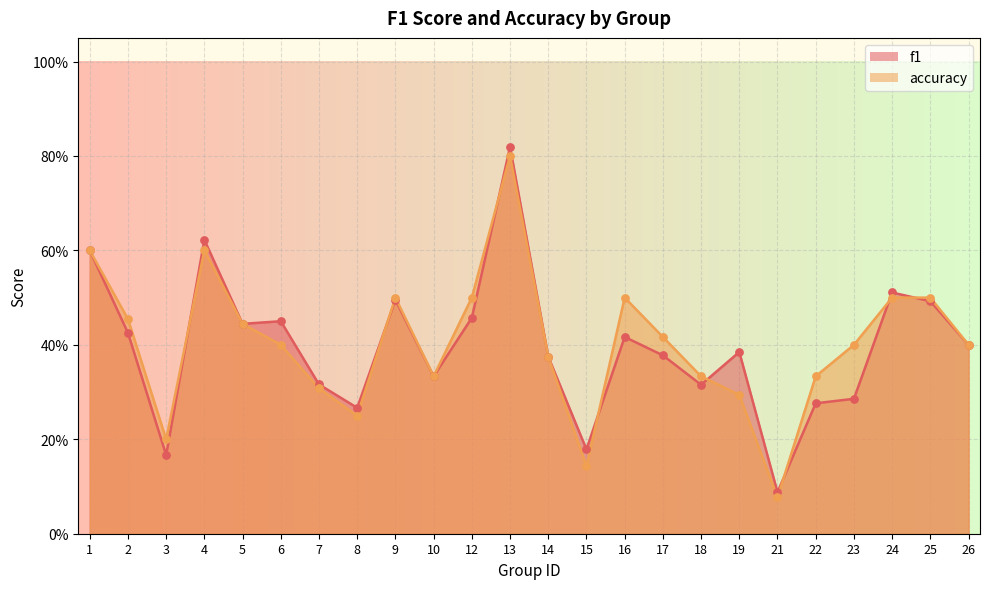

What are all the series names shown in the legend?

f1, accuracy